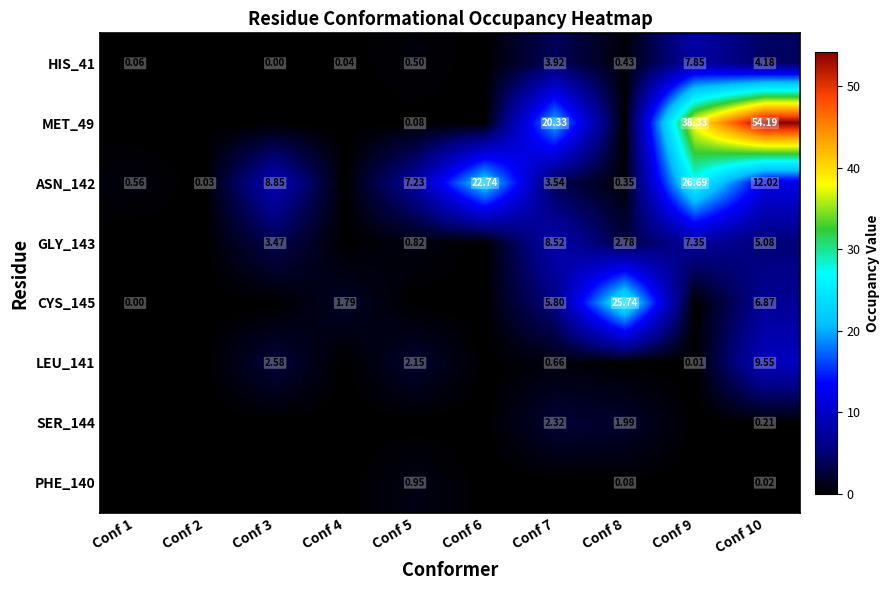

Which has a higher value, Conf 2 or Conf 1?

Conf 1